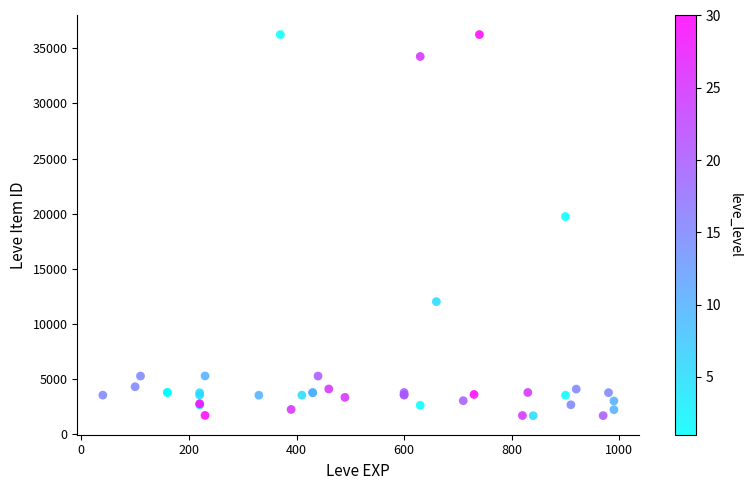

What Y value in the scatter plot is closest to 18967?

19744